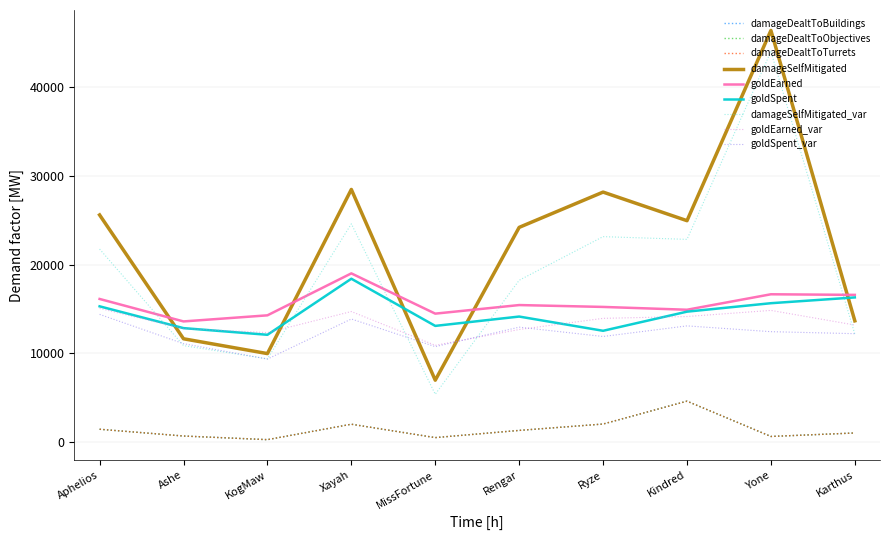

Is this an area chart (filled region under the line)?

No